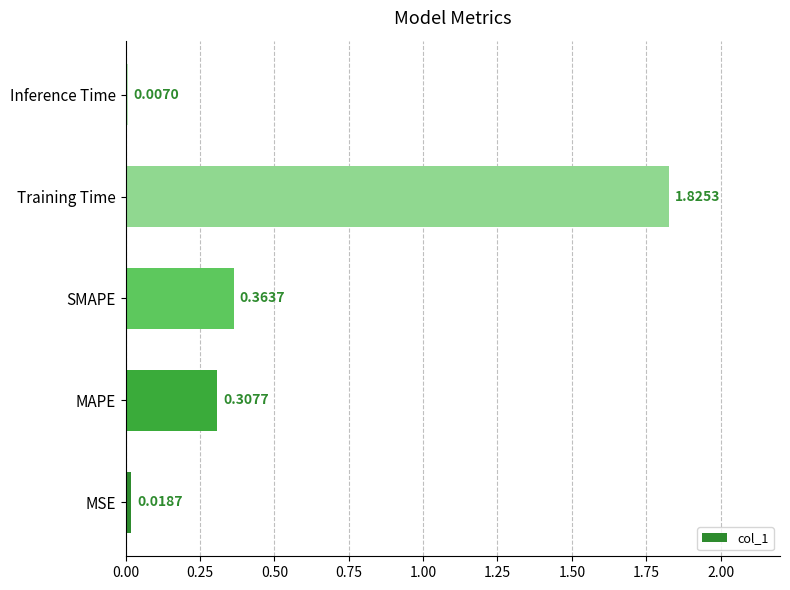

What is the sum of the values at SMAPE and Training Time?

2.2